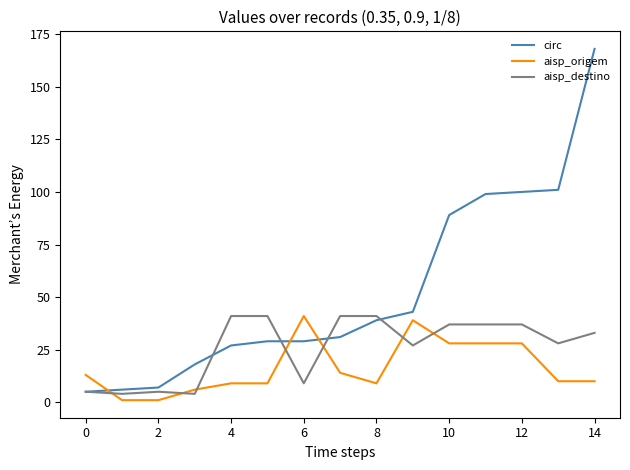

Which series has the largest range (max minus min)?

circ